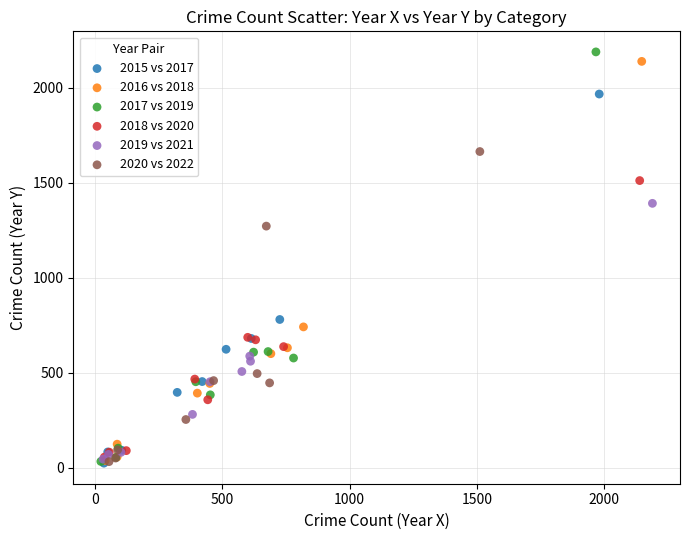

Which series has the largest Y range (max minus min)?

2017 vs 2019